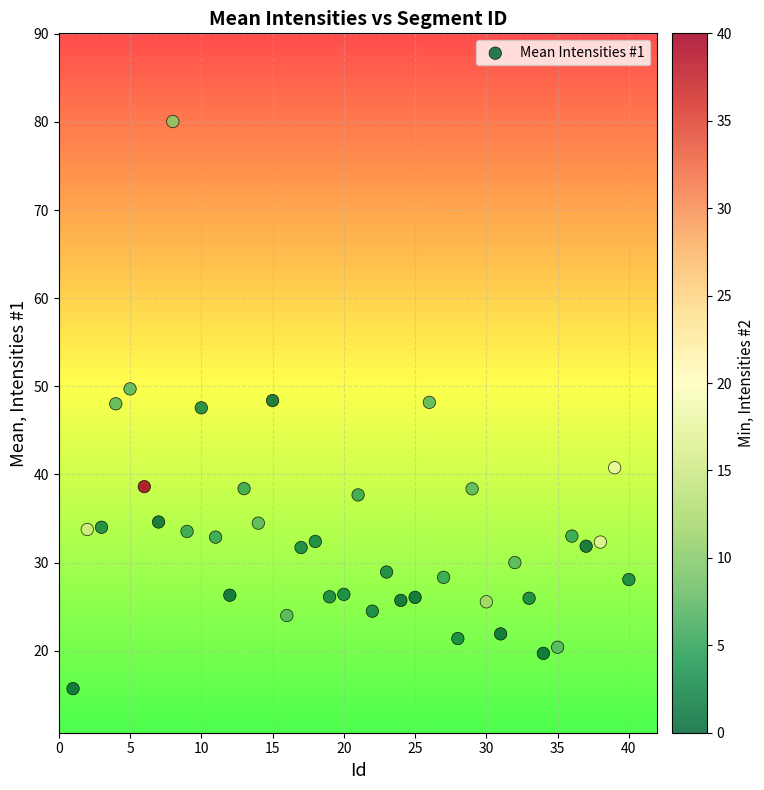

What is the range of X values (max minus min)?

39.0